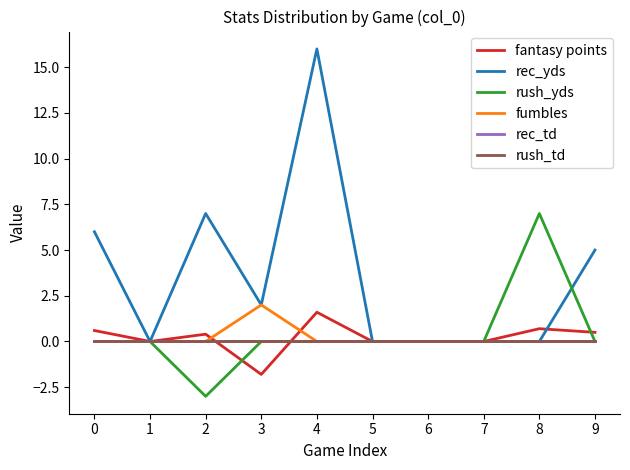

Reading left to right, list all the values displayed in this chart.

fantasy points: 0.6	0.0	0.4	-1.8	1.6	0.0	0.0	0.0	0.7	0.5
rec_yds: 6.0	0.0	7.0	2.0	16.0	0.0	0.0	0.0	0.0	5.0
rush_yds: 0.0	0.0	-3.0	0.0	0.0	0.0	0.0	0.0	7.0	0.0
fumbles: 0.0	0.0	0.0	2.0	0.0	0.0	0.0	0.0	0.0	0.0
rec_td: 0.0	0.0	0.0	0.0	0.0	0.0	0.0	0.0	0.0	0.0
rush_td: 0.0	0.0	0.0	0.0	0.0	0.0	0.0	0.0	0.0	0.0